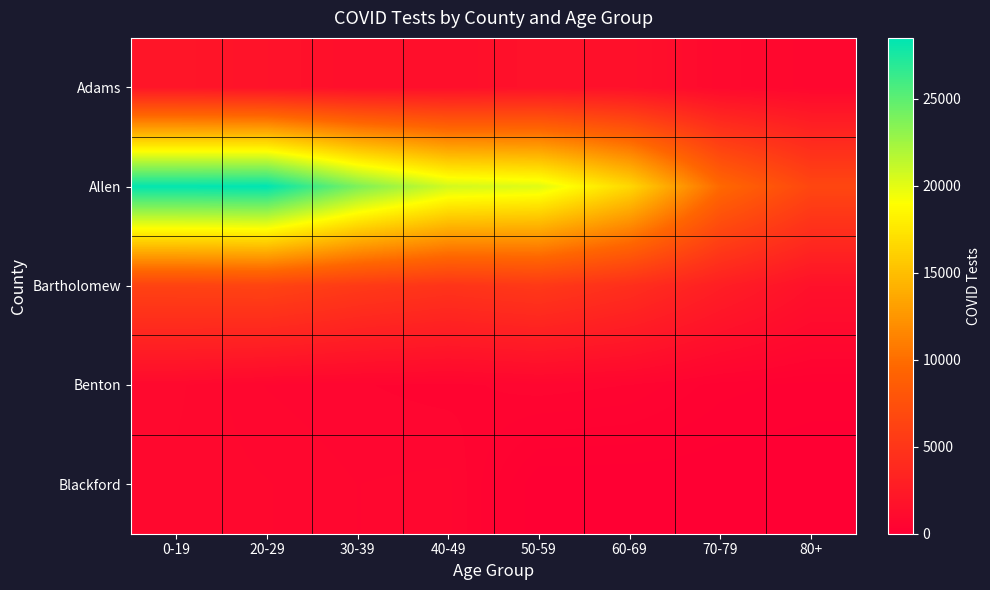

At how many categories does at least one series exceed 4393?

8